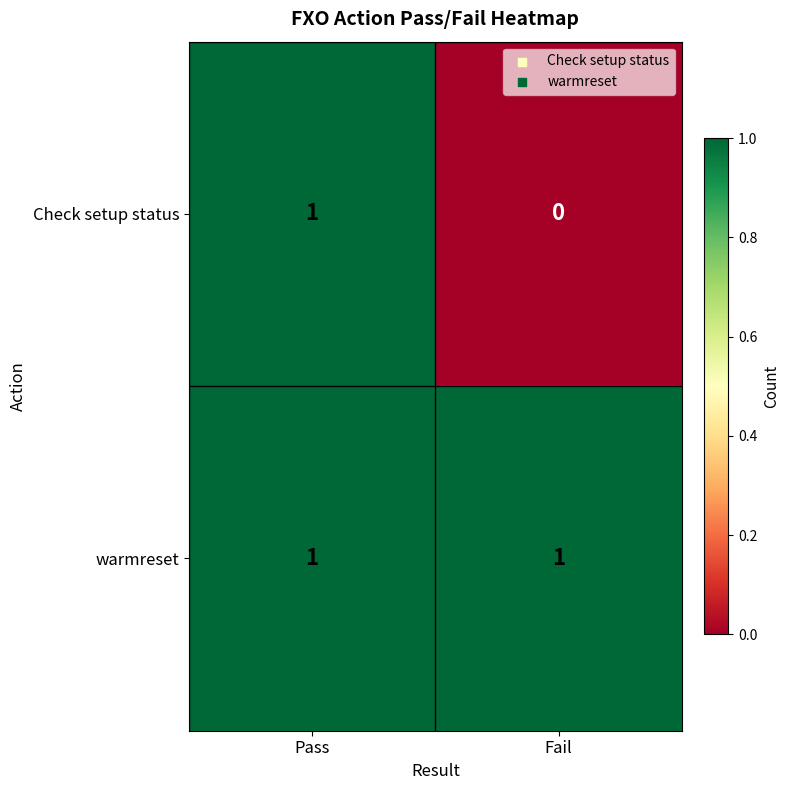

How many data points does each series have?

2